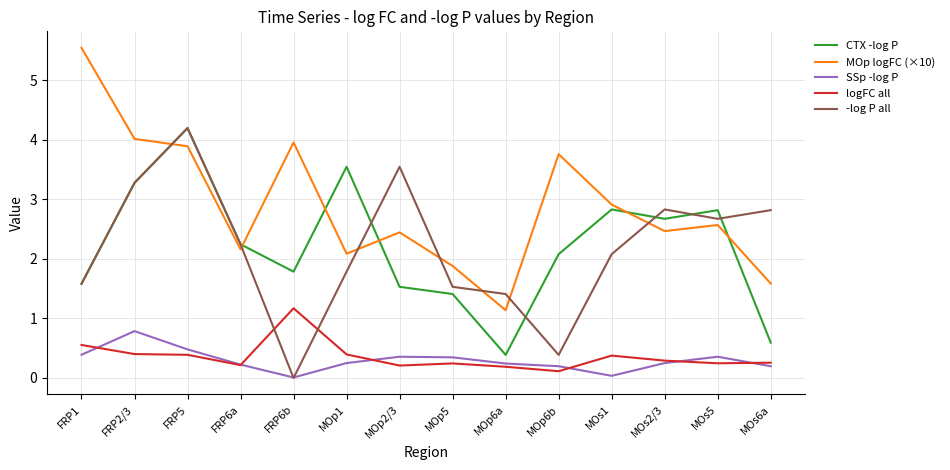

What is the difference between the logFC all values at MOp6a and MOs2/3?

0.1